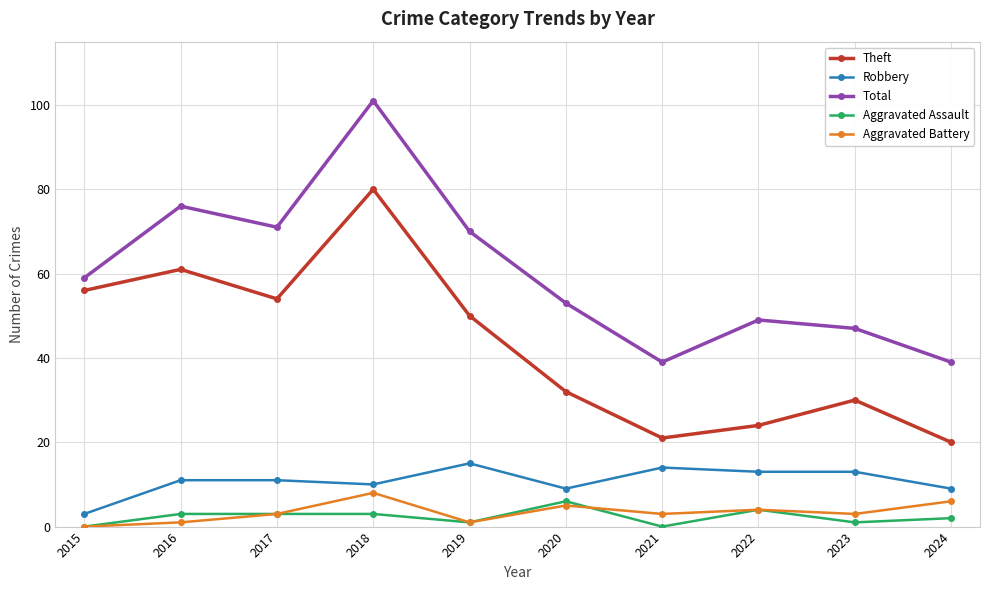

Rank the series at 2018 from lowest to highest value.

Aggravated Assault, Aggravated Battery, Robbery, Theft, Total